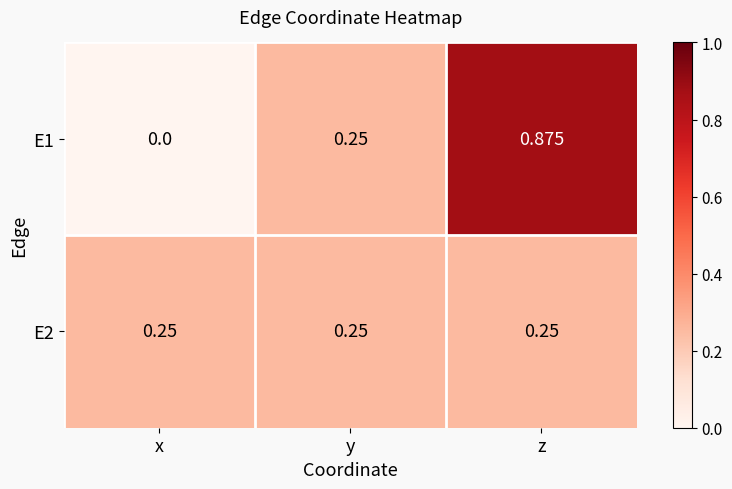

At which category is the sum across all series the highest?

z